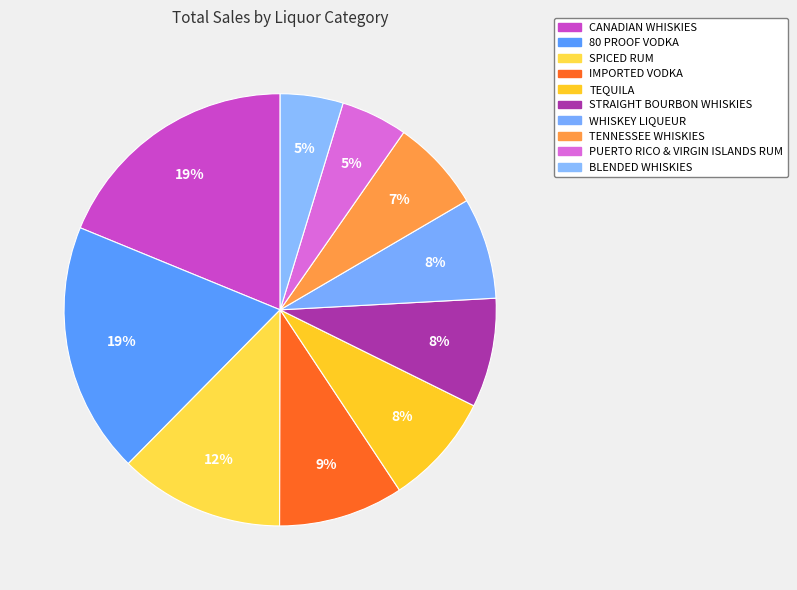

Is it true that TENNESSEE WHISKIES is 15% of the pie?

False